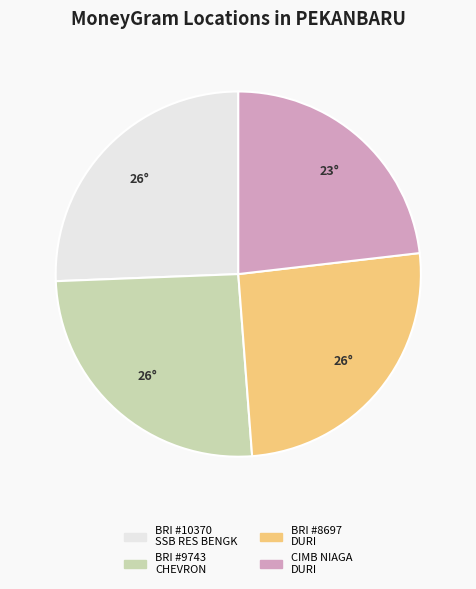

Is there a majority slice in this chart?

No